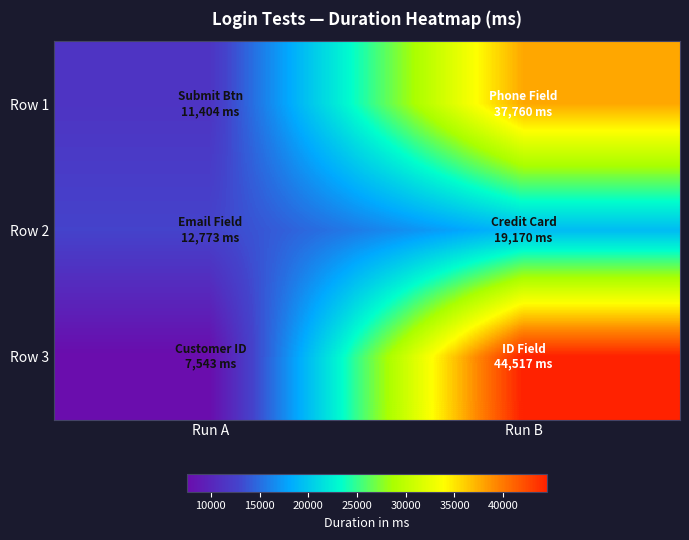

What is the smallest value displayed?

7543